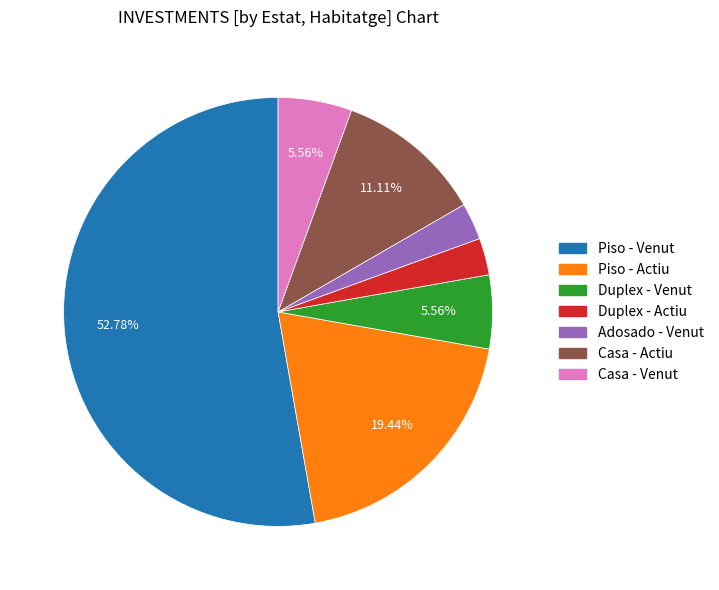

How many slices are in this pie chart?

7